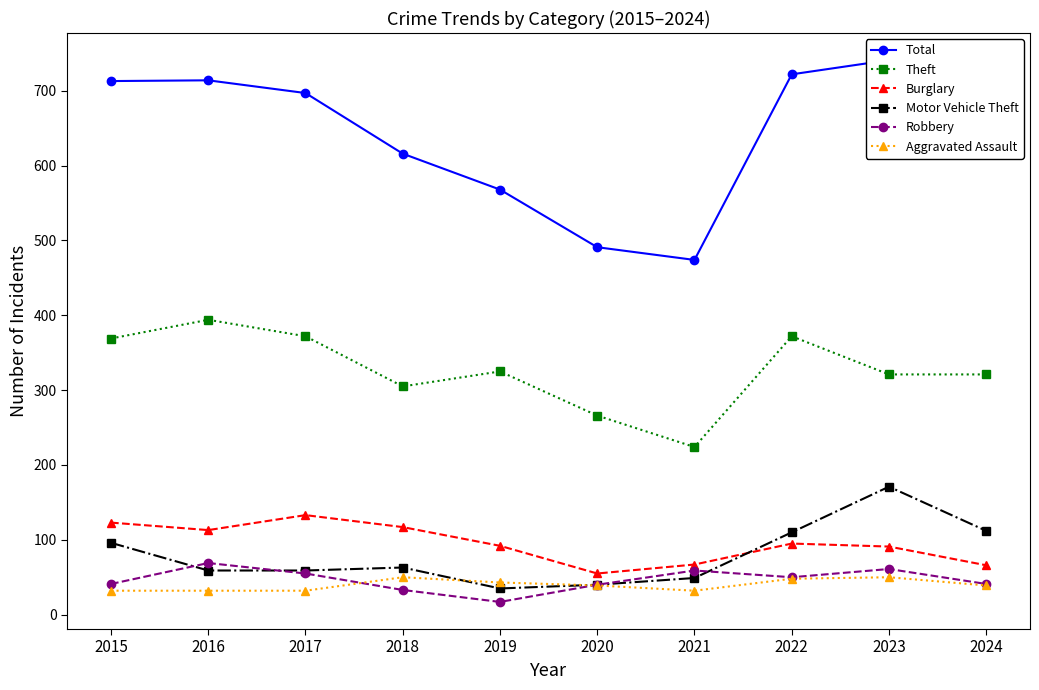

True or false: Robbery and Aggravated Assault cross at least once.

True